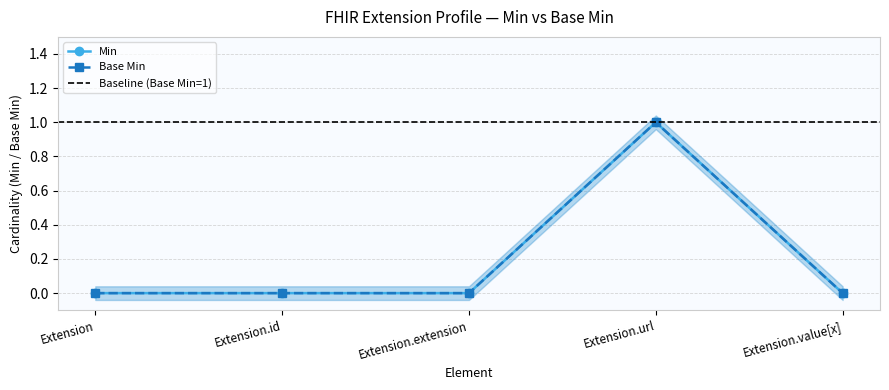

What is the value of the Min point at the 4th from the left?

1